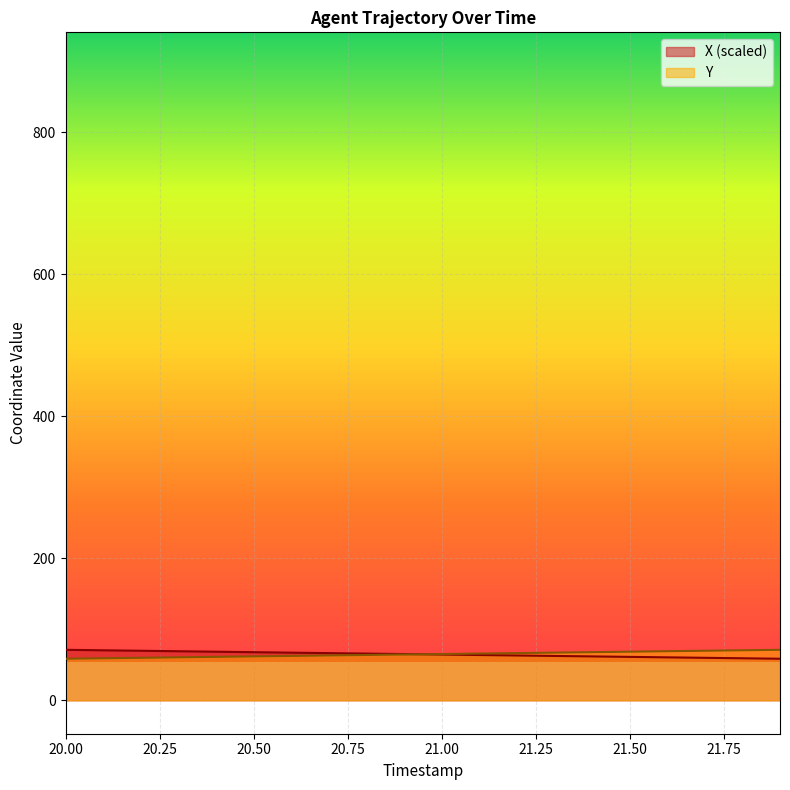

What is the difference between the X values at 21.1 and 20.3?

5.3